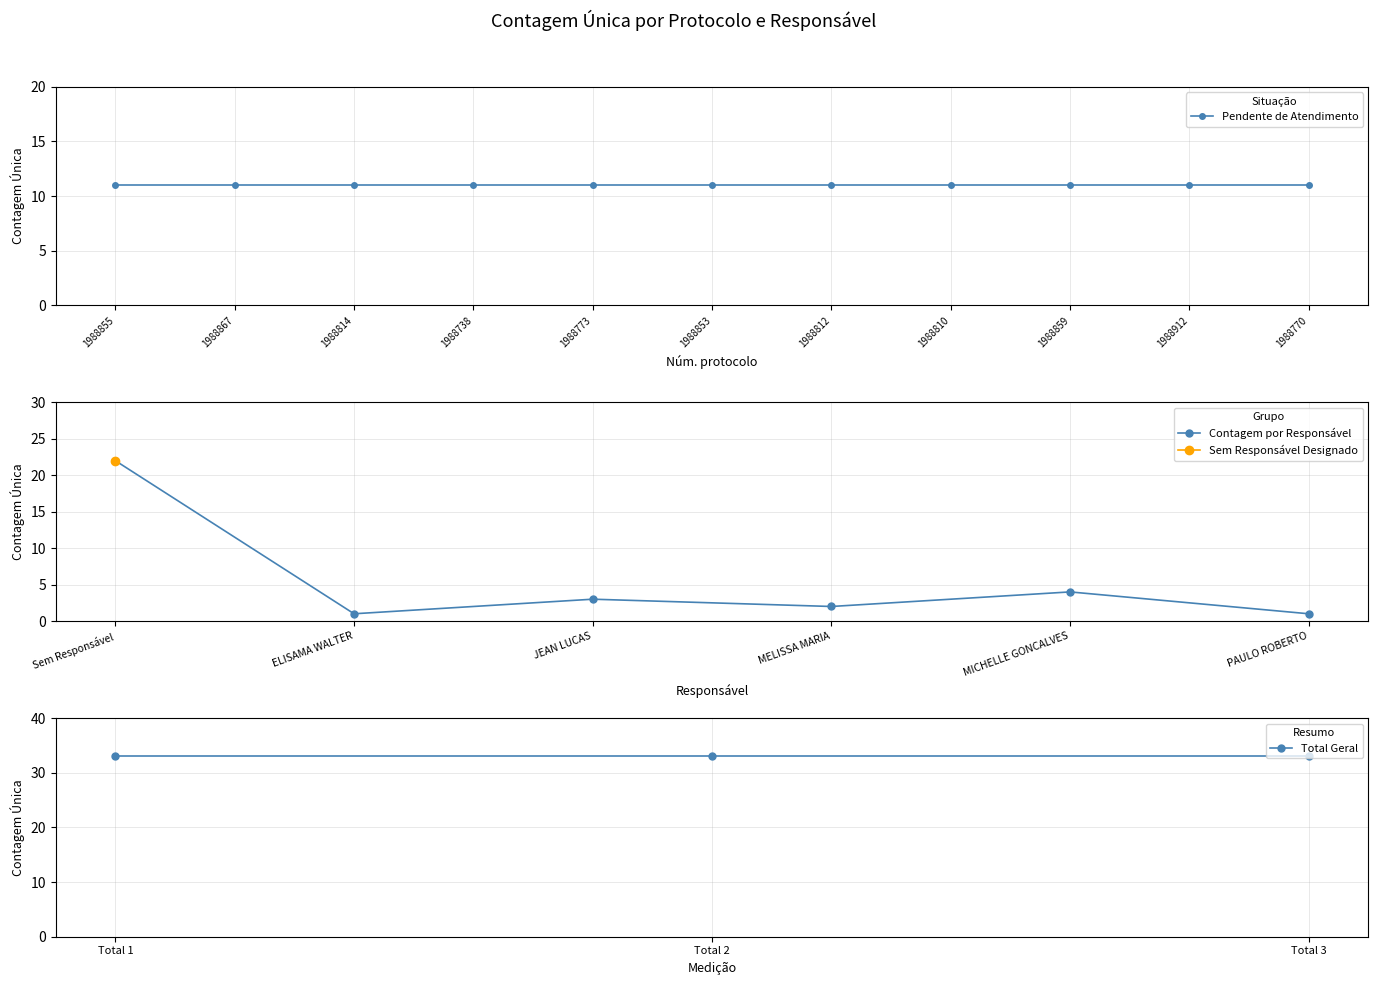

Is it true that Contagem por Responsável equals 0 at ELISAMA WALTER?

False